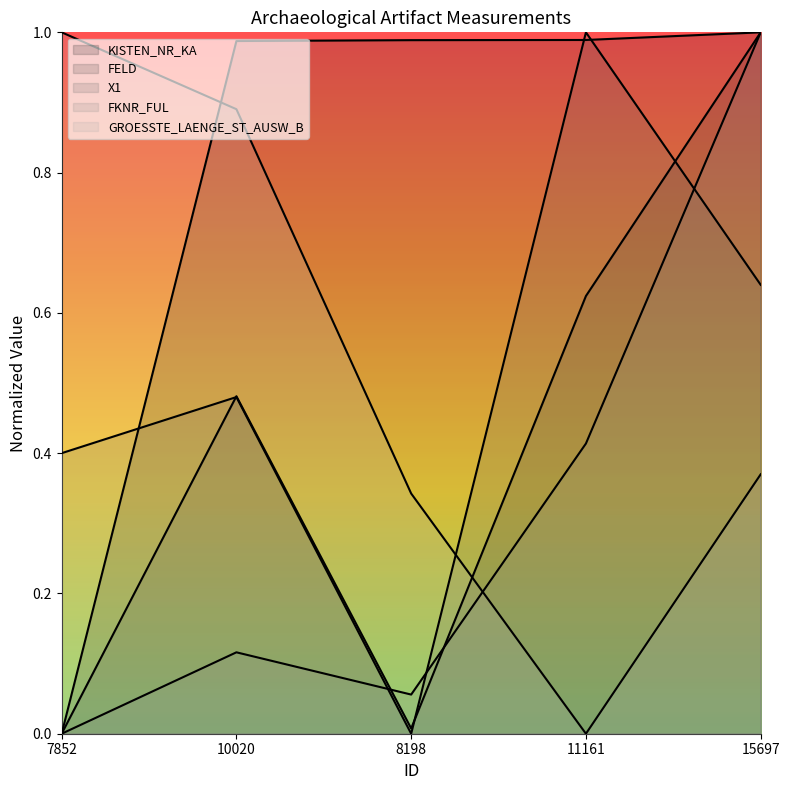

What is the highest value of the GROESSTE_LAENGE_ST_AUSW_B series?

1.0